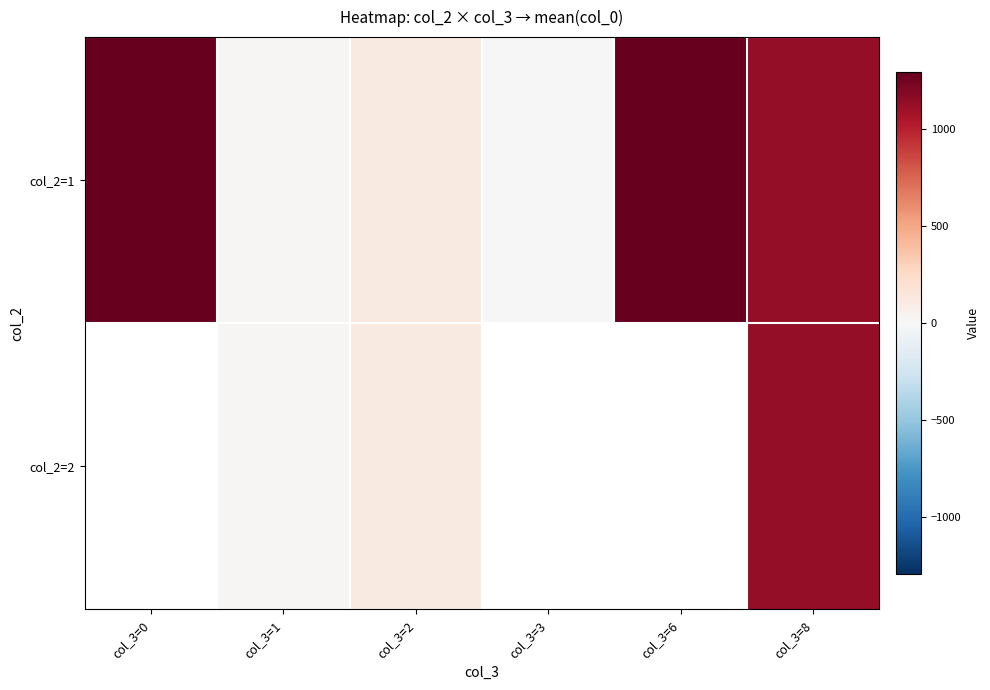

How many values in col_2=2 are above zero?

3